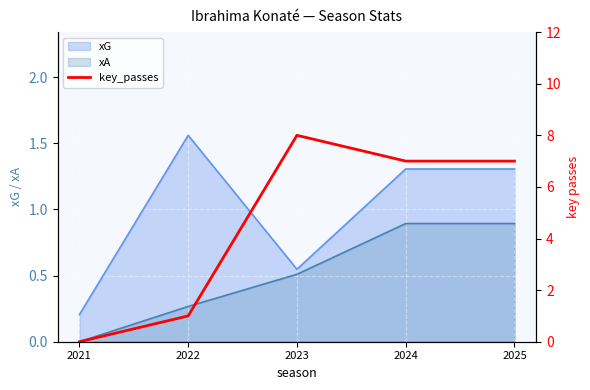

Count the number of categories in the chart.

5